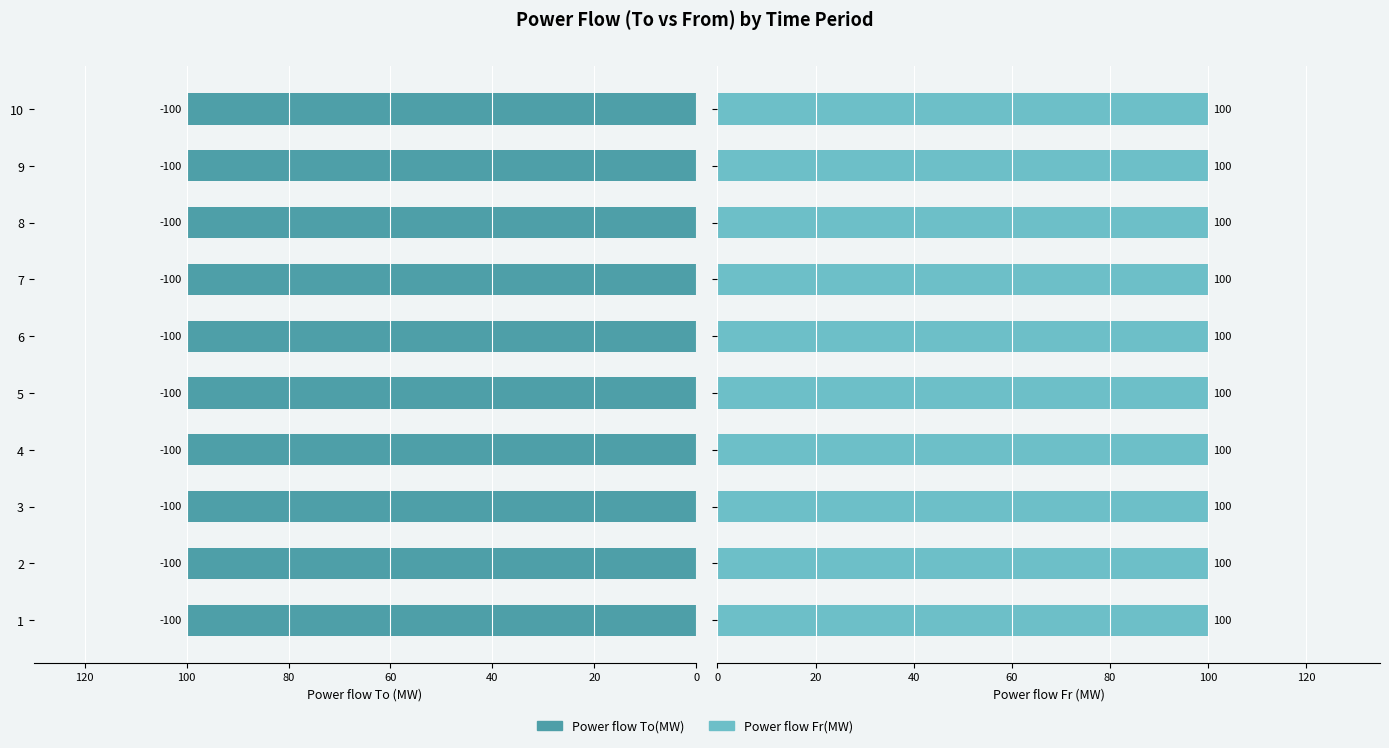

True or false: Power flow Fr(MW) has a value of 100 at 5.

True